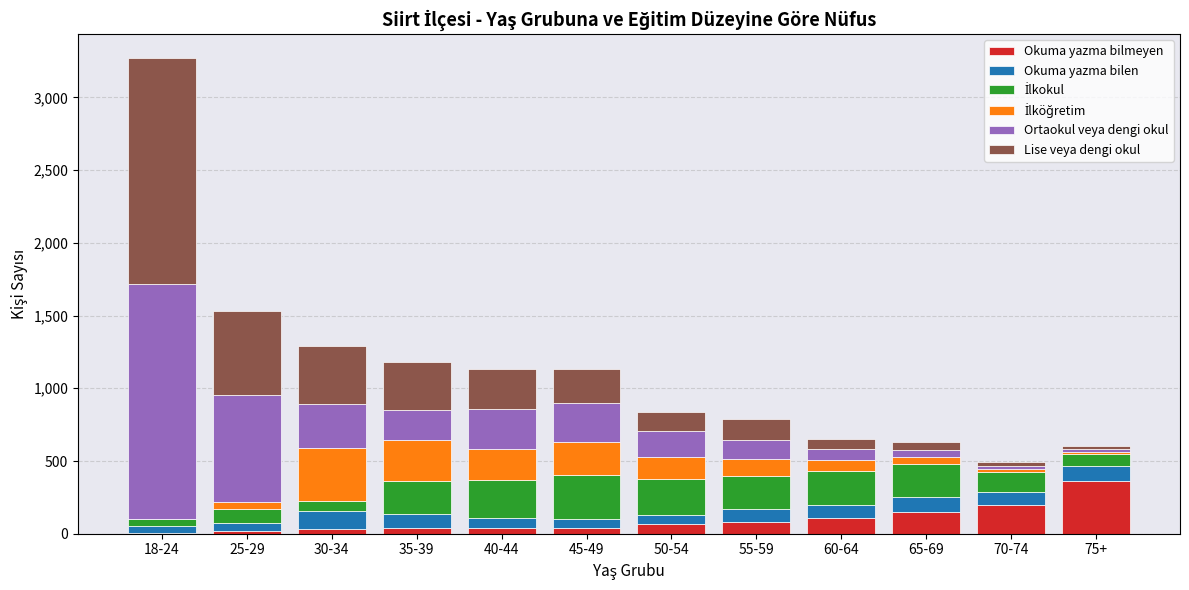

At which label does Okuma yazma bilmeyen reach its peak?

75+